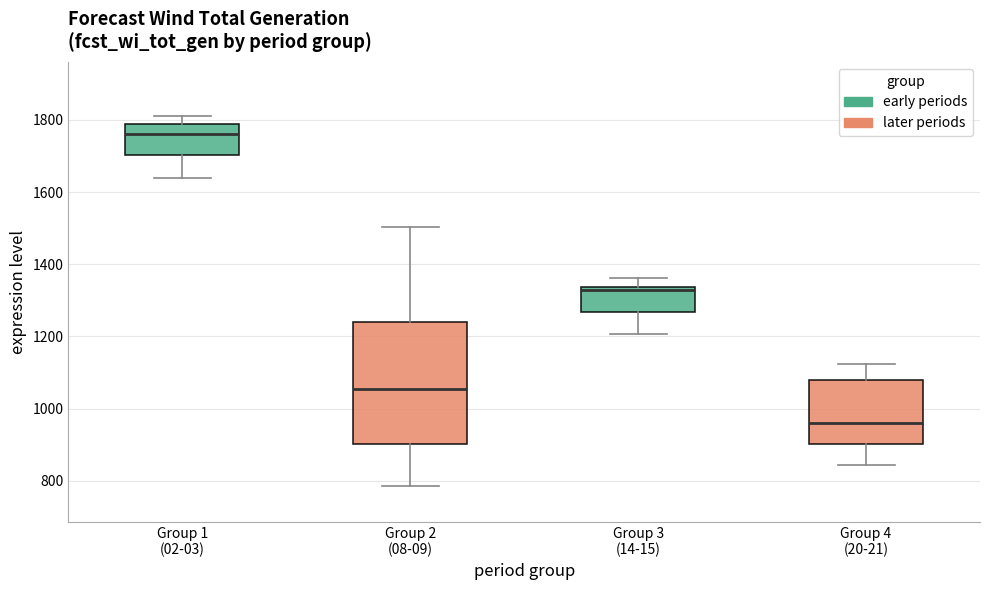

Comparing the boxes themselves (not the whiskers), which one is the tallest?

Group 2 (08-09)